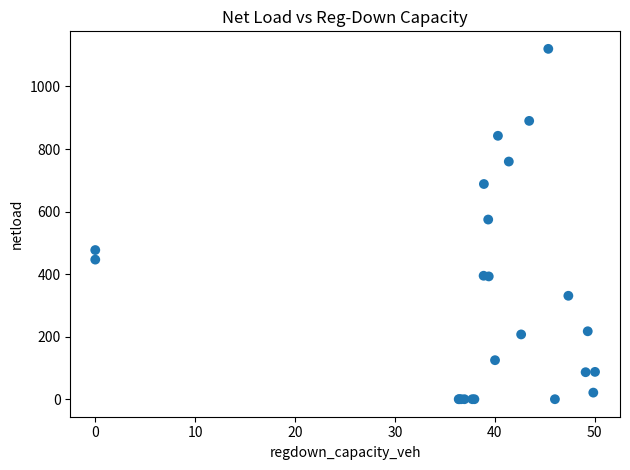

What Y value in the scatter plot is closest to 560?

574.4